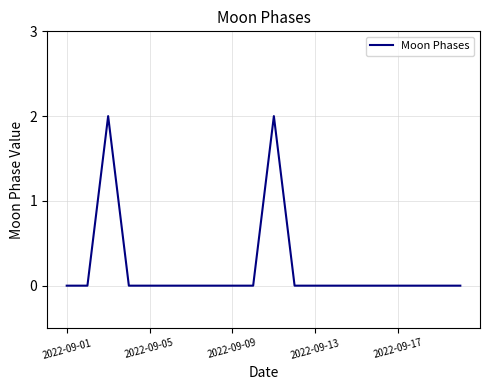

Does the chart have visible grid lines?

Yes